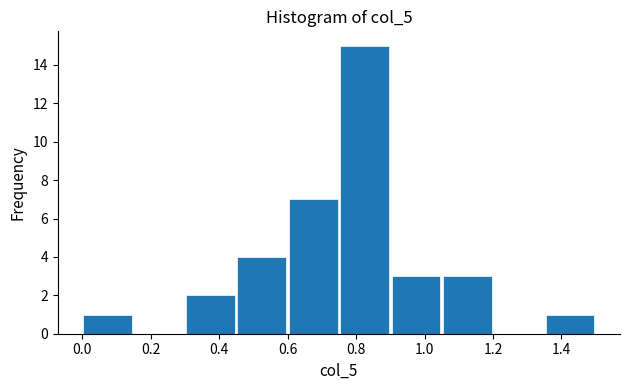

How tall is the bar that spans 0.30 to 0.45 on the x-axis? Neither the bar edges nor the heights are printed on the chart, so give them approximately, as read against the axes.

2